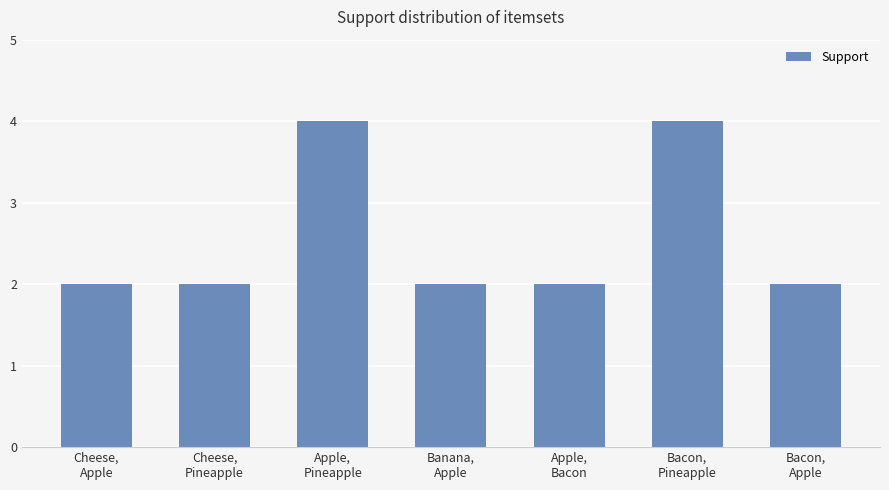

What is the maximum value shown in the chart?

4